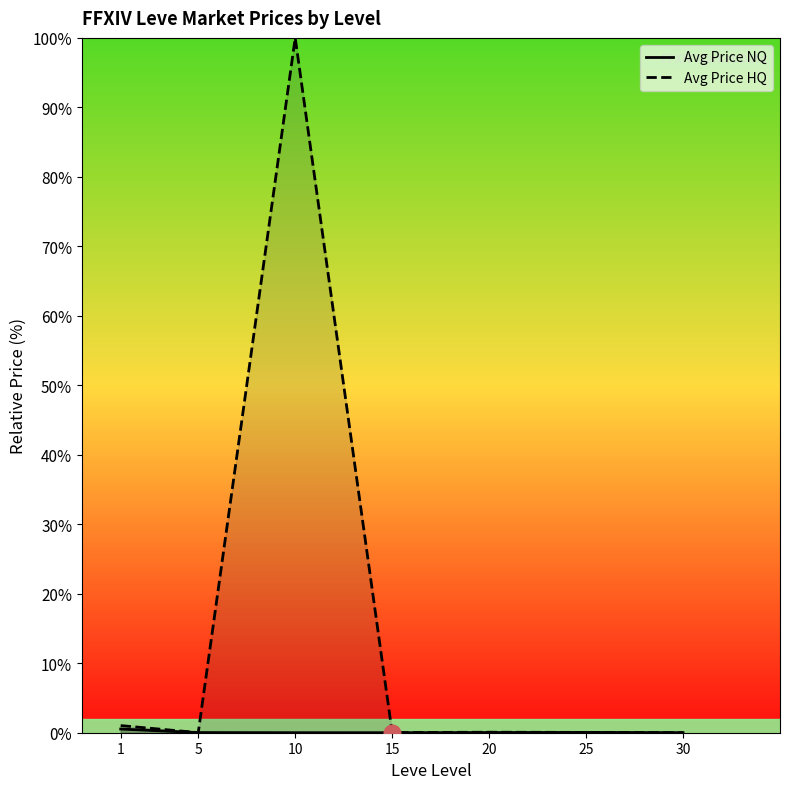

At 10, list the series in order from largest to smallest.

Avg Price HQ, Avg Price NQ